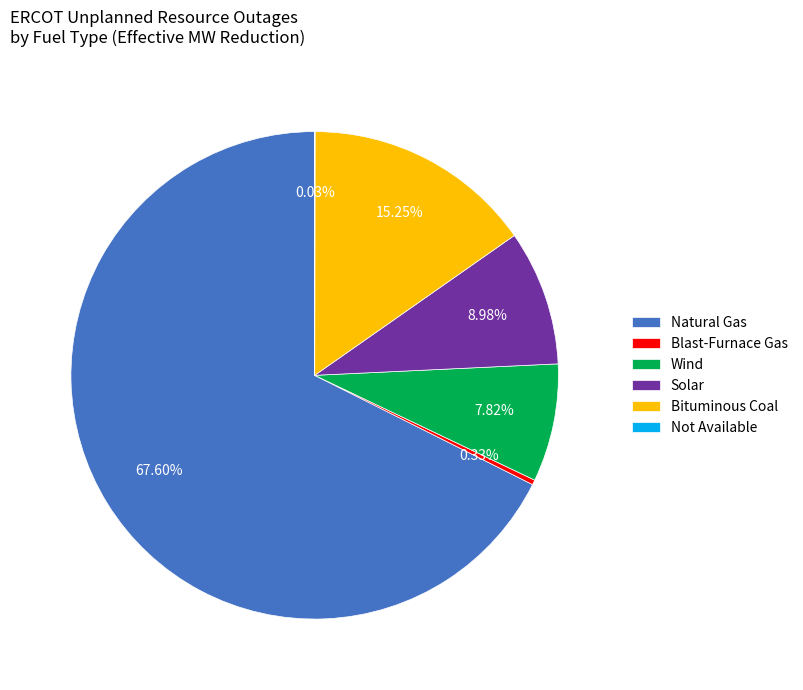

Combined, do Blast-Furnace Gas and Bituminous Coal account for over 50%?

No